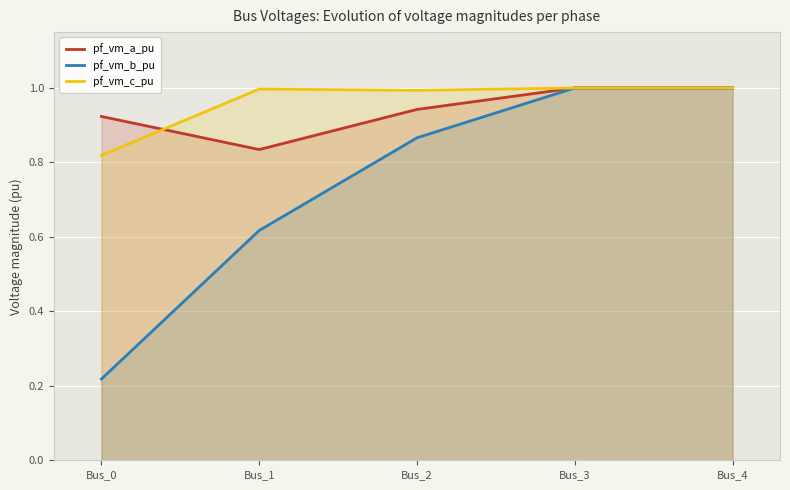

True or false: pf_vm_b_pu has more than 1 points higher than both neighbors.

False